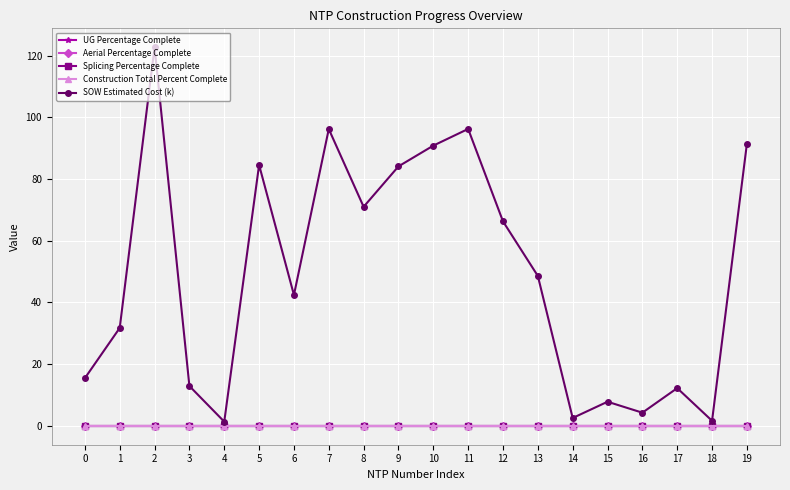

How many interior local valleys does the SOW Estimated Cost (k) series have?

6